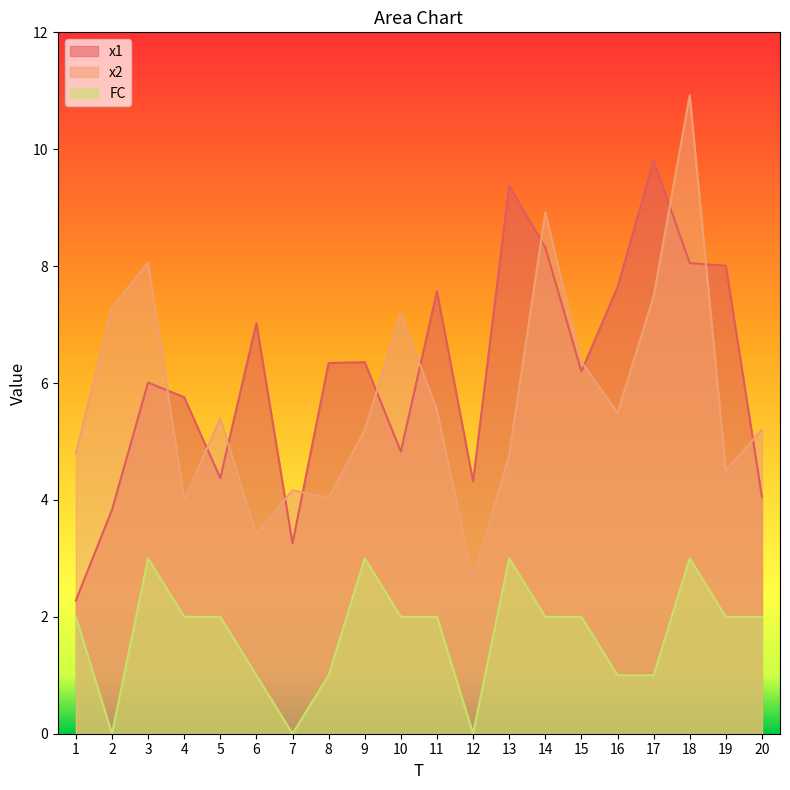

Rank the categories by FC value from lowest to highest.

2, 7, 12, 6, 8, 16, 17, 1, 4, 5, 10, 11, 14, 15, 19, 20, 3, 9, 13, 18